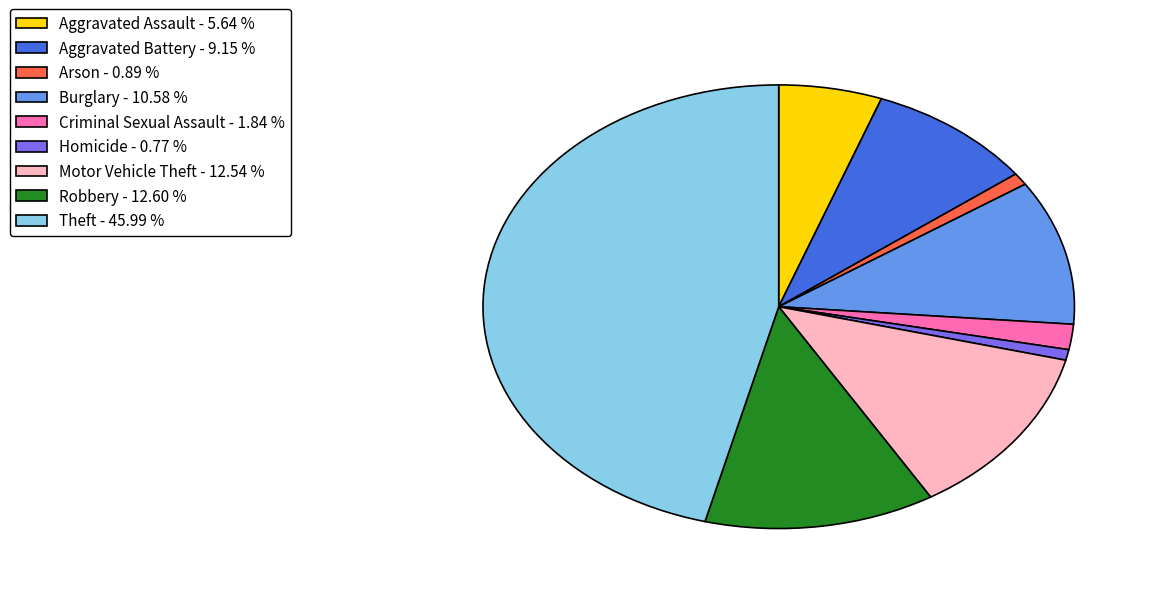

Count the number of slices in the pie.

9